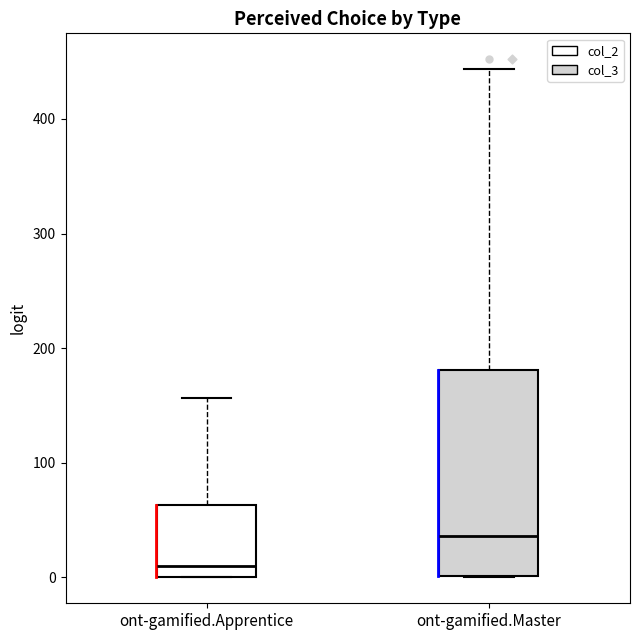

Where does the median line of the box for ont-gamified.Master sit on the y-axis? The values are not printed on the chart, so give them approximately, as read against the axis.

40